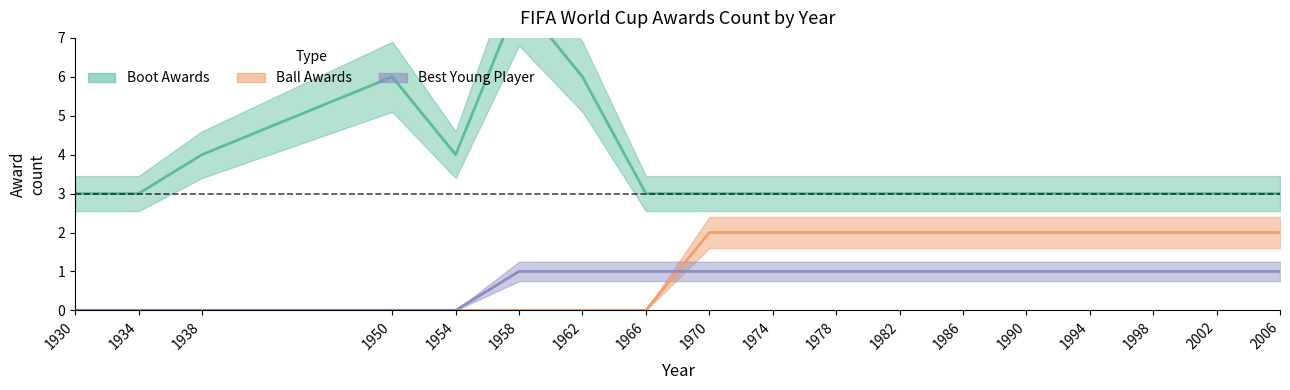

Which category has the lowest value in the Ball Awards series?

1930